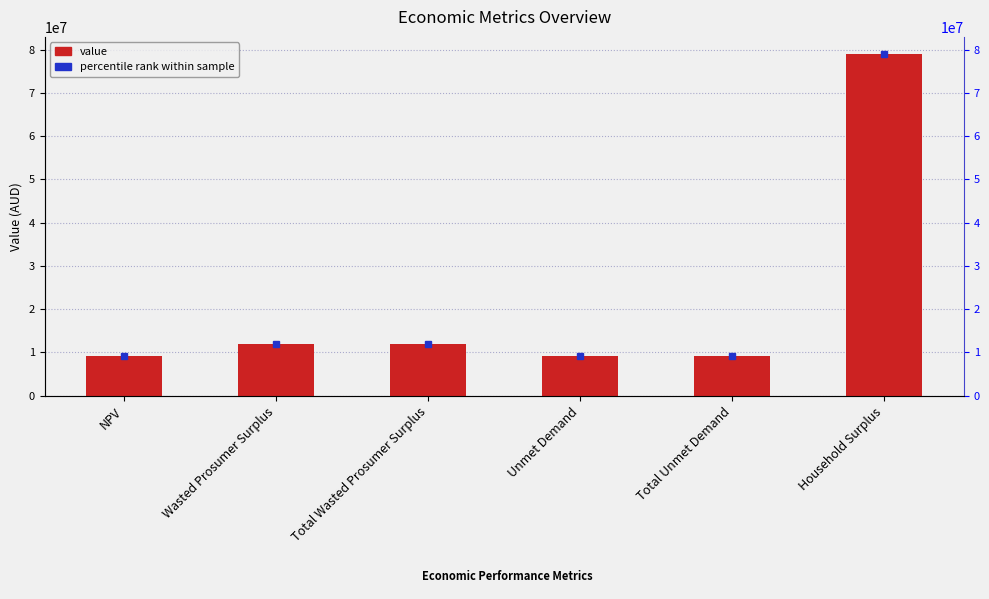

The chart shows a value of 4109566.1 at Total Unmet Demand. True or false?

False